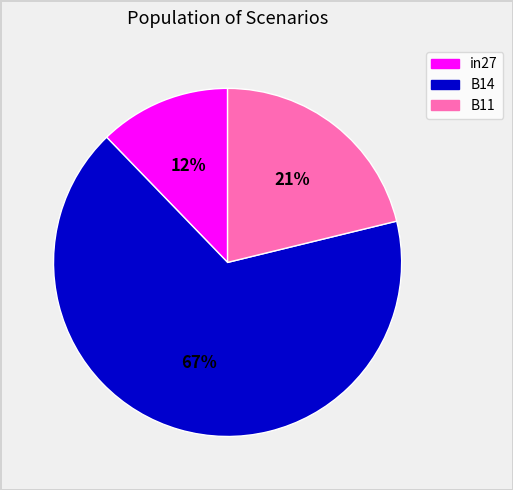

To the nearest percent, what percentage of the pie is B11?

21%